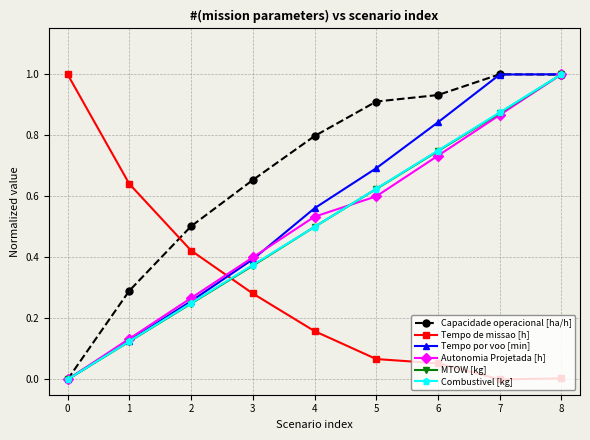

True or false: Tempo por voo [min] has more than 2 points higher than both neighbors.

False